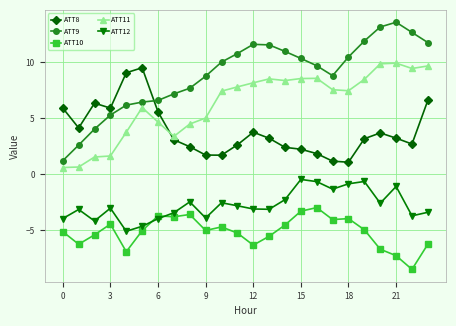

Which series has the largest range (max minus min)?

ATT9